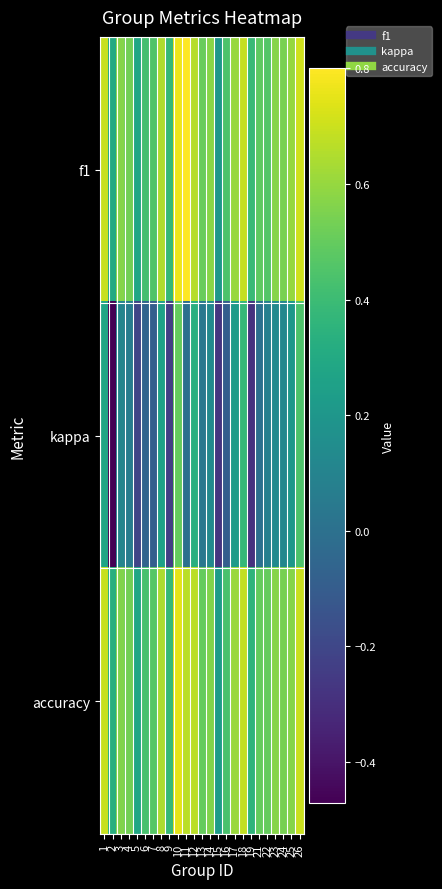

What is the difference between the highest and lowest values at 23?

0.4